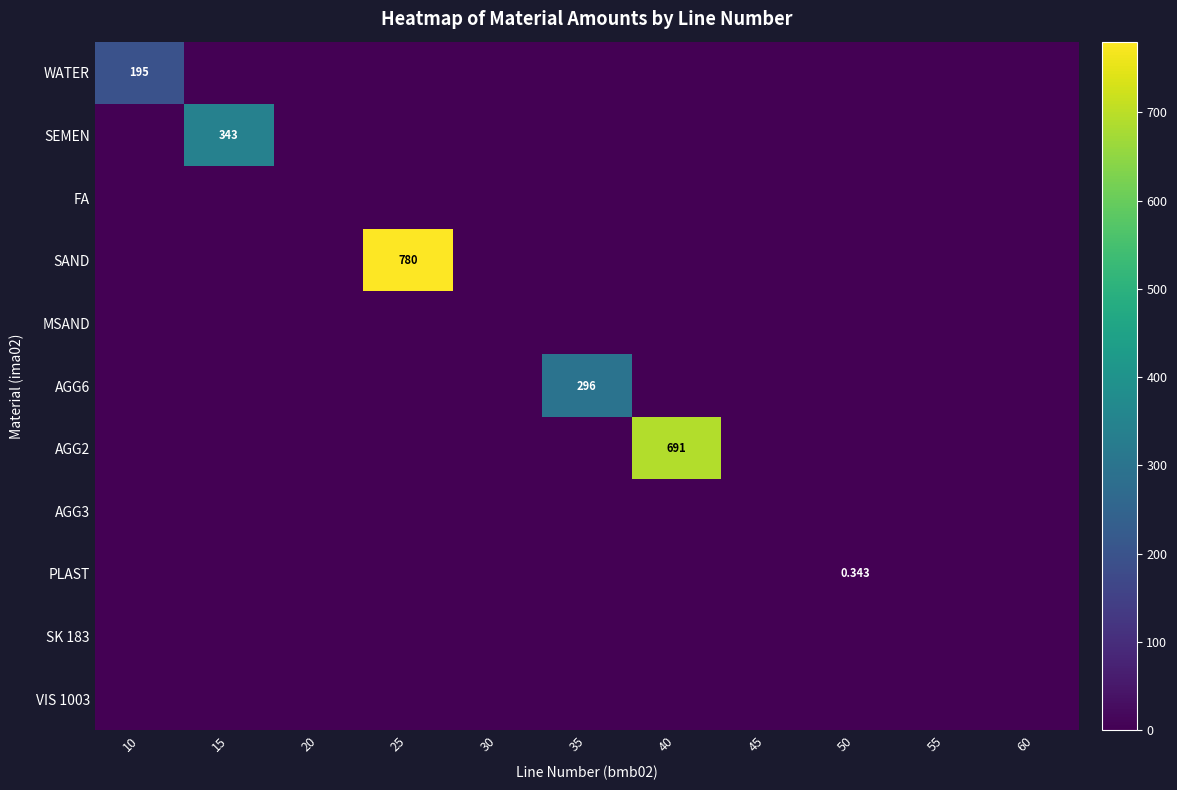

Between 40 and 35, which is larger?

40